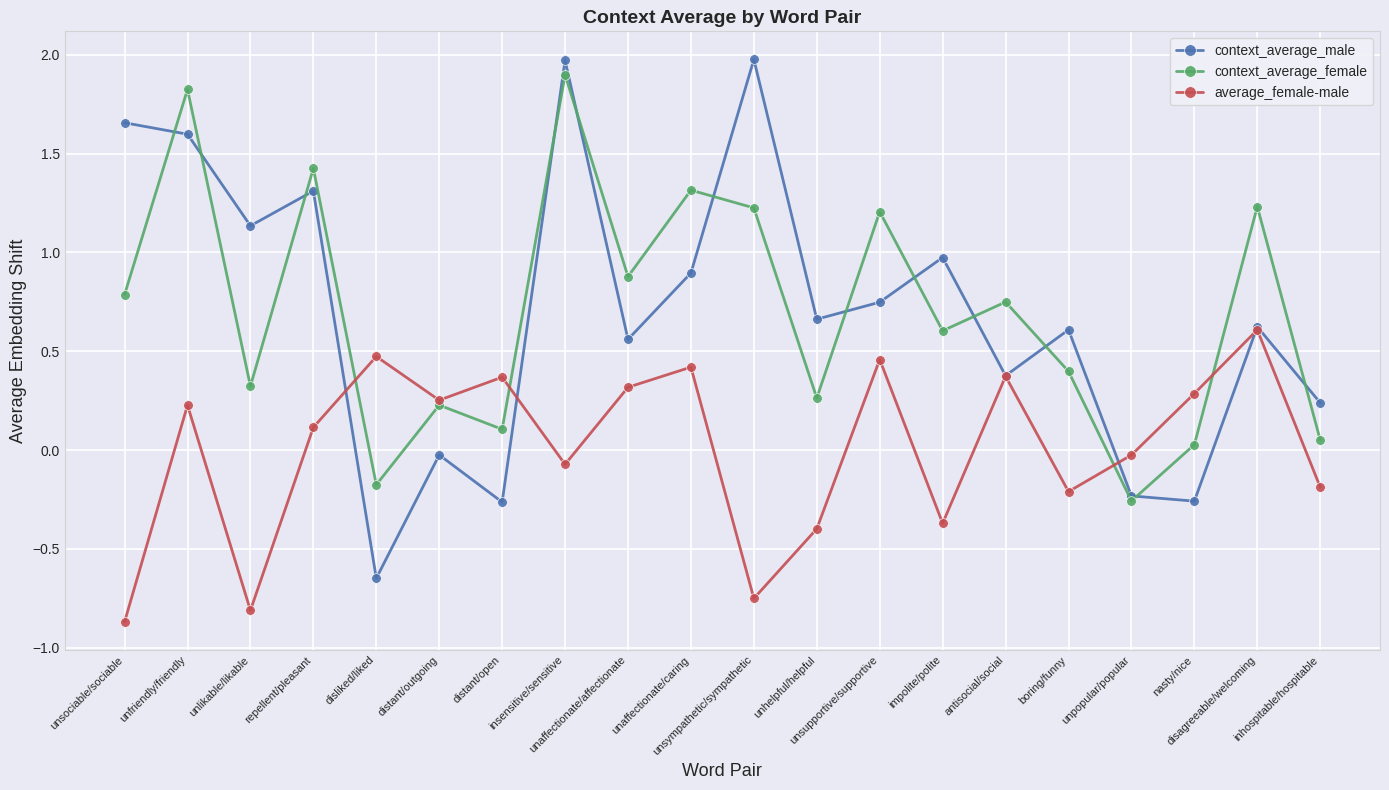

What are all the series names shown in the legend?

context_average_male, context_average_female, average_female-male